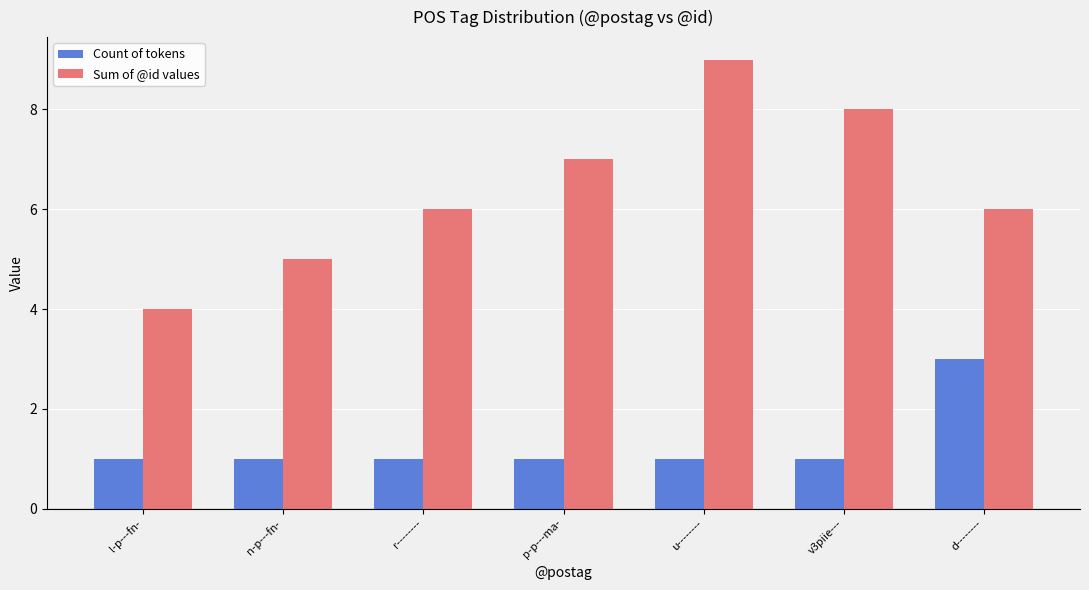

Count the number of data series in this chart.

2